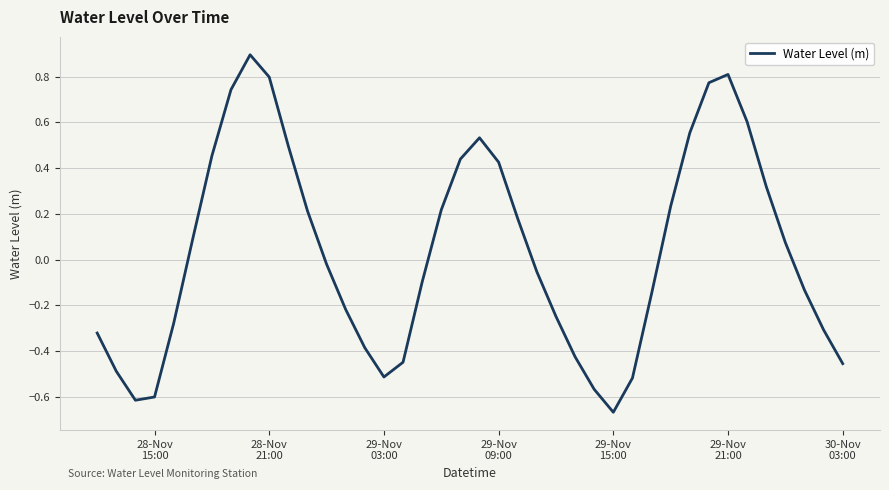

What is the greatest value displayed?

0.9